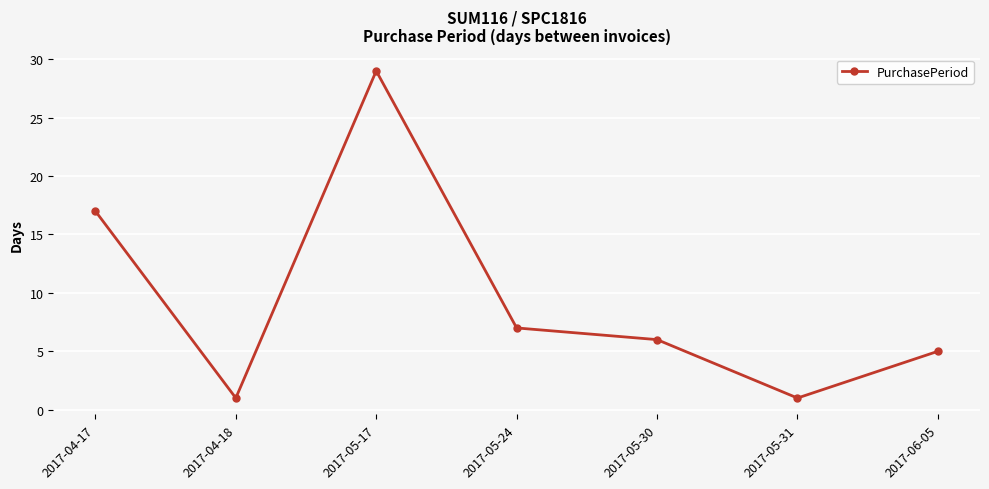

Reading left to right, extract all data points from this chart.

2017-04-17=17	2017-04-18=1	2017-05-17=29	2017-05-24=7	2017-05-30=6	2017-05-31=1	2017-06-05=5